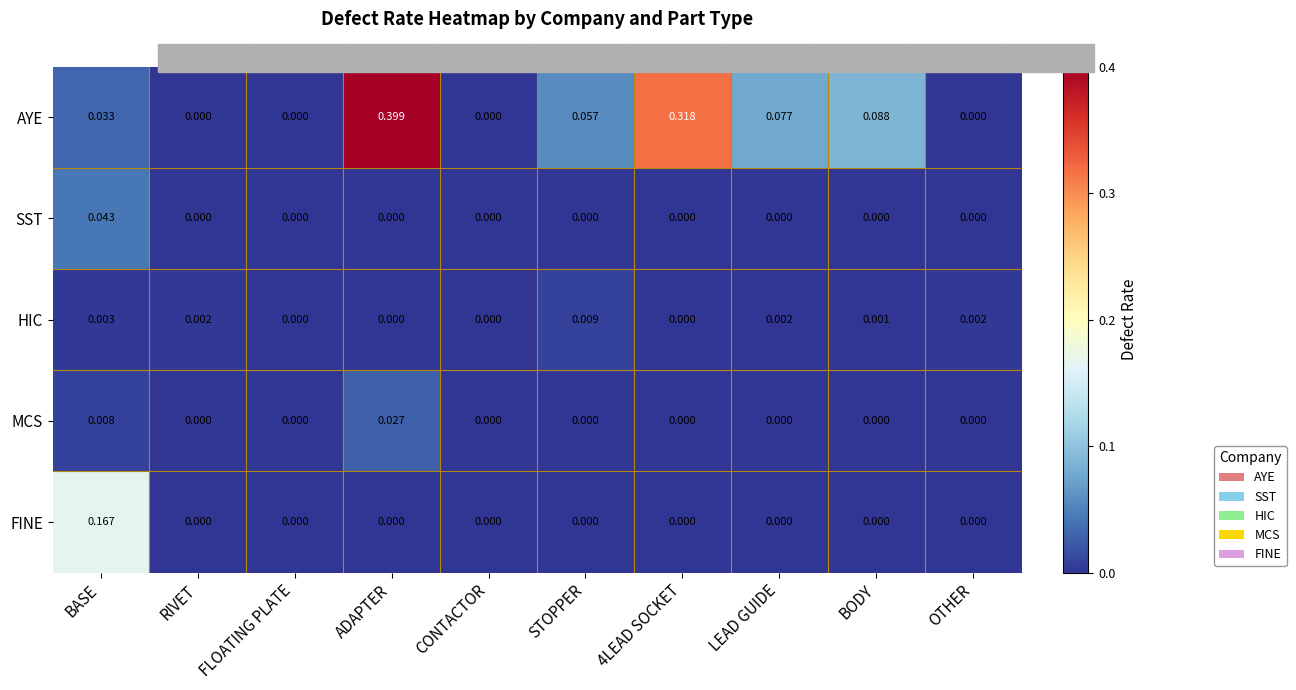

At which label does HIC reach its peak?

STOPPER